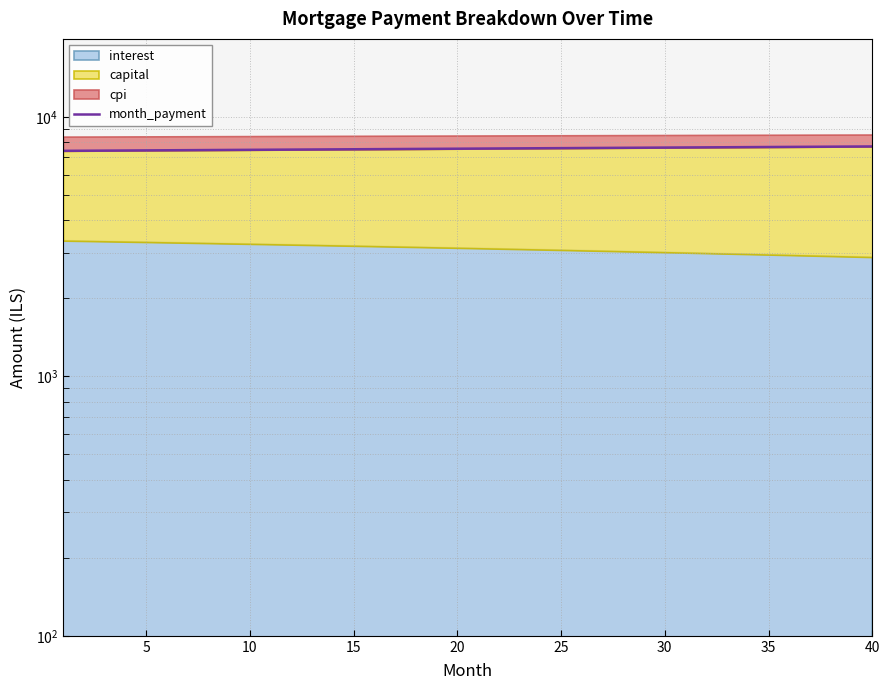

Is it true that the value at 35 is 7660.2?

True